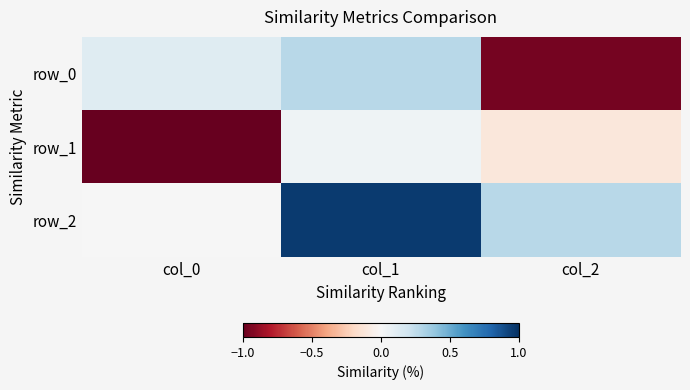

At which label is row_0 closest to 0?

col_0